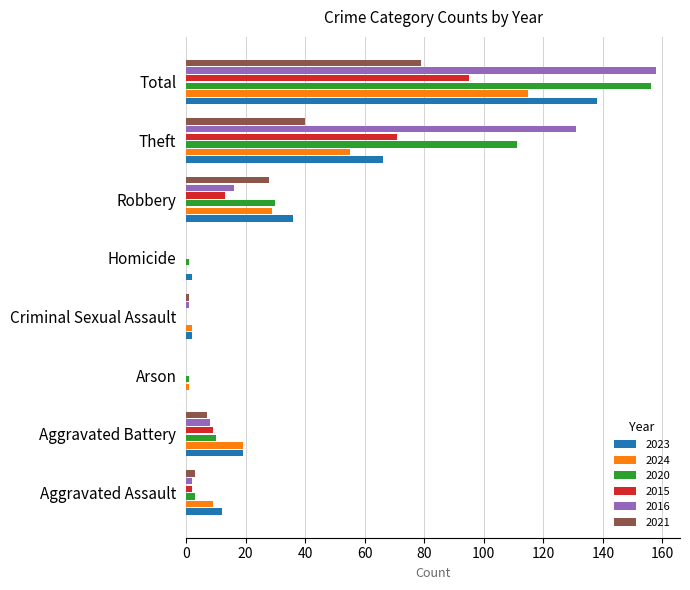

Is the value of 2020 at Criminal Sexual Assault greater than the value of 2023 at Criminal Sexual Assault?

No